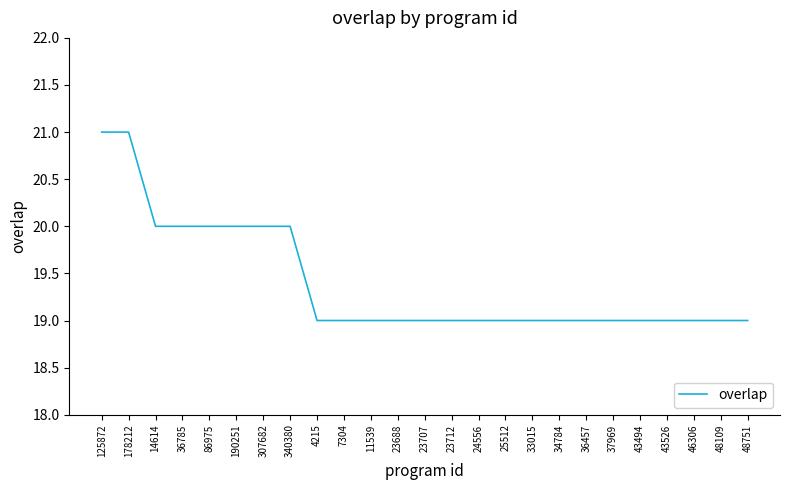

What position from the left is 23688?

12